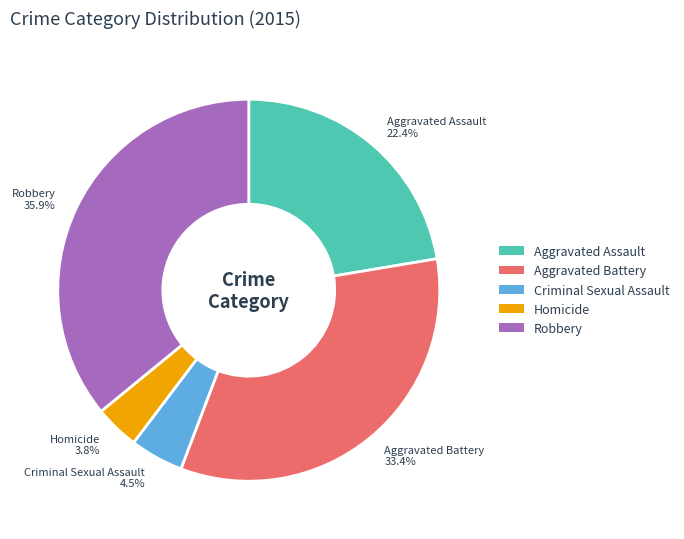

Which slice is the smallest?

Homicide